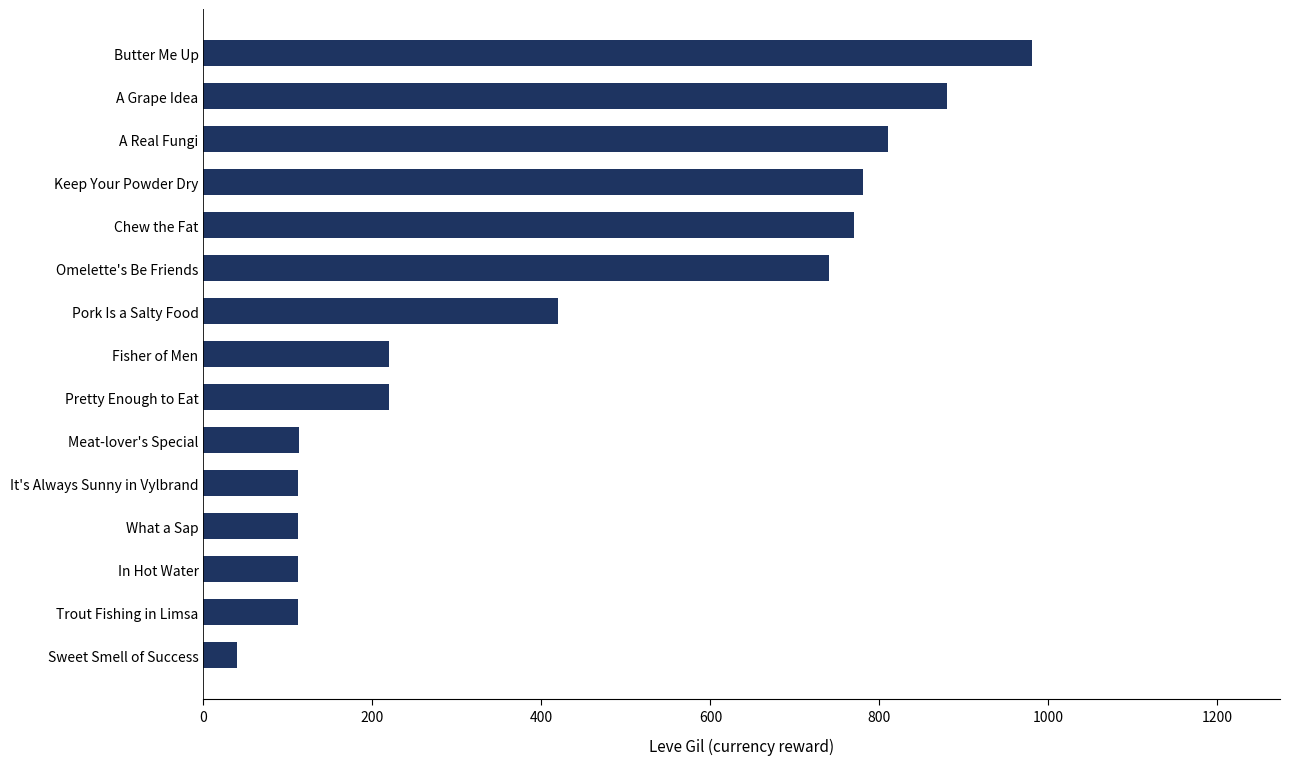

At which category does the chart reach its peak across all series?

Butter Me Up